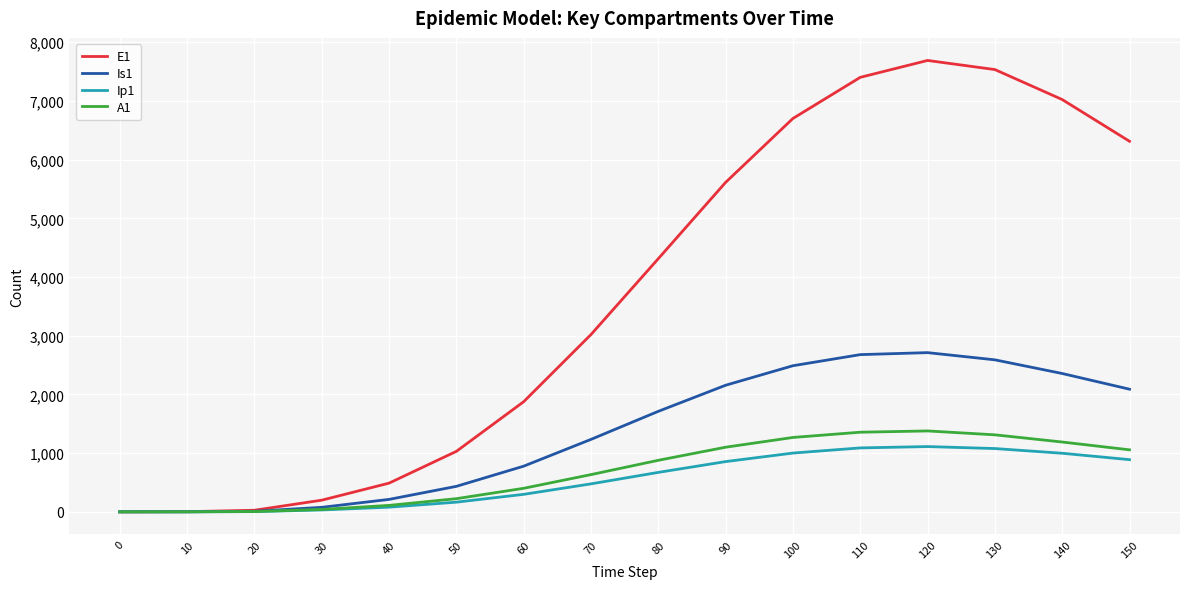

Which series has the widest spread of values?

E1